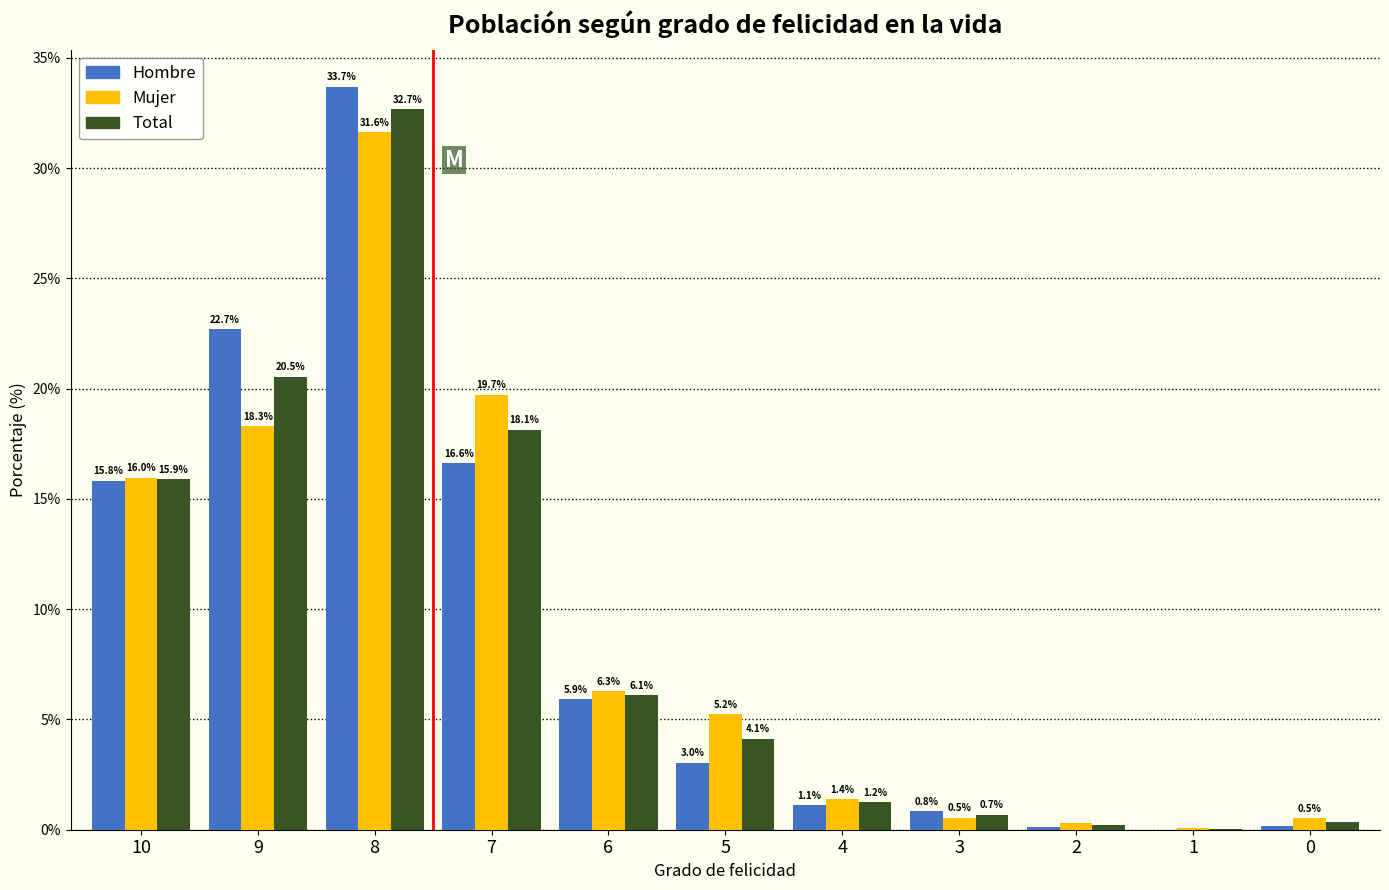

Which series changed the most between 8 and 2?

Hombre